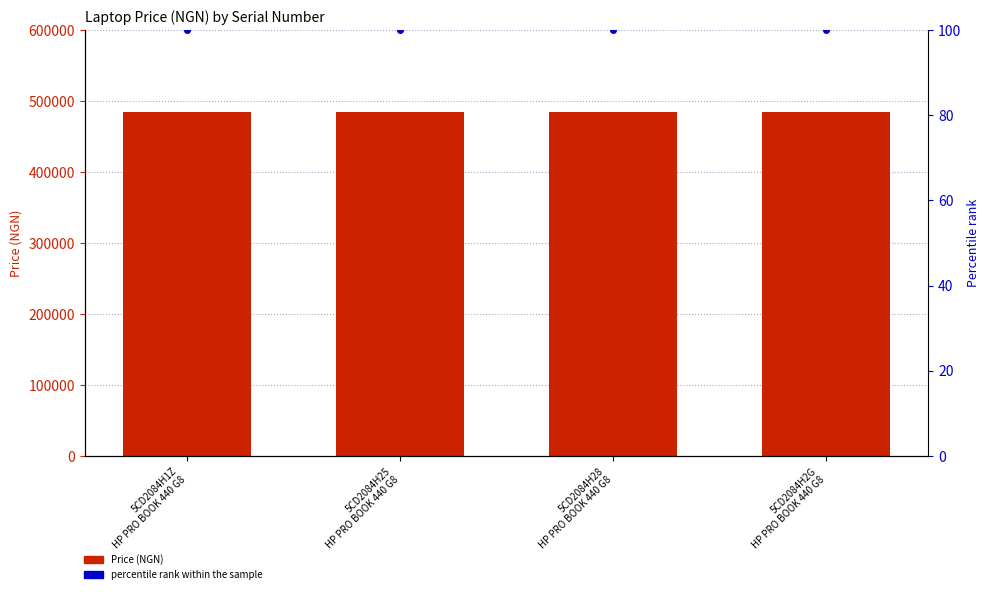

List the series in order of their overall mean, highest first.

Price (NGN), percentile rank within the sample